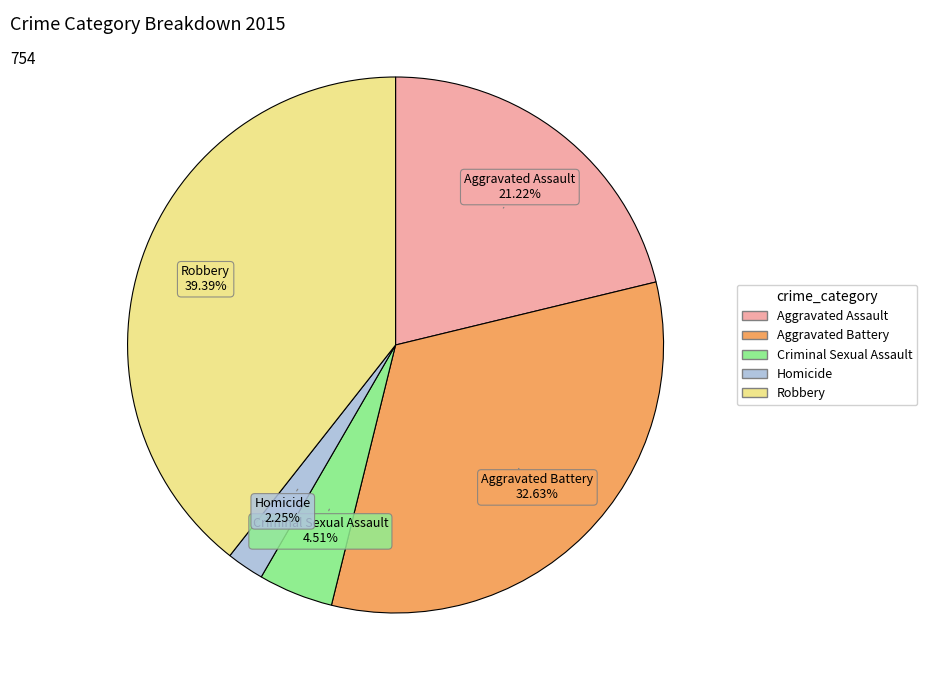

Which category has the biggest portion of the pie?

Robbery